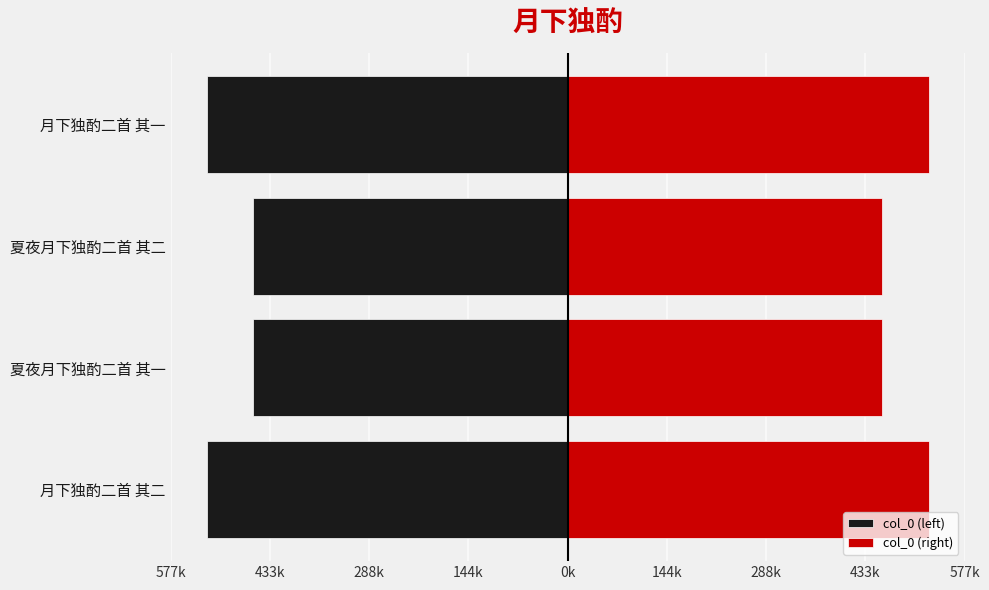

Are the bars horizontal?

Yes